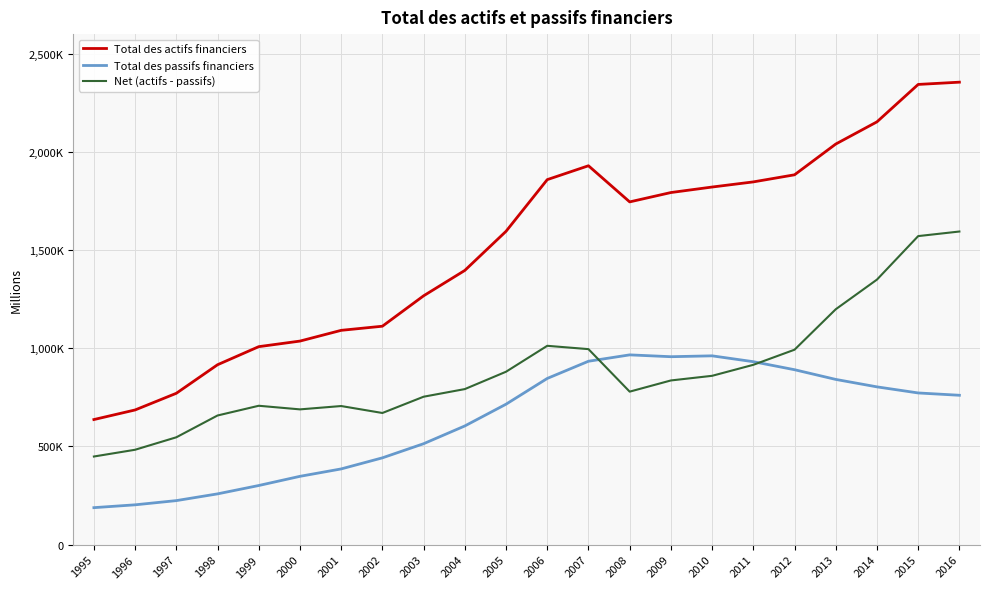

Does the chart have visible grid lines?

Yes